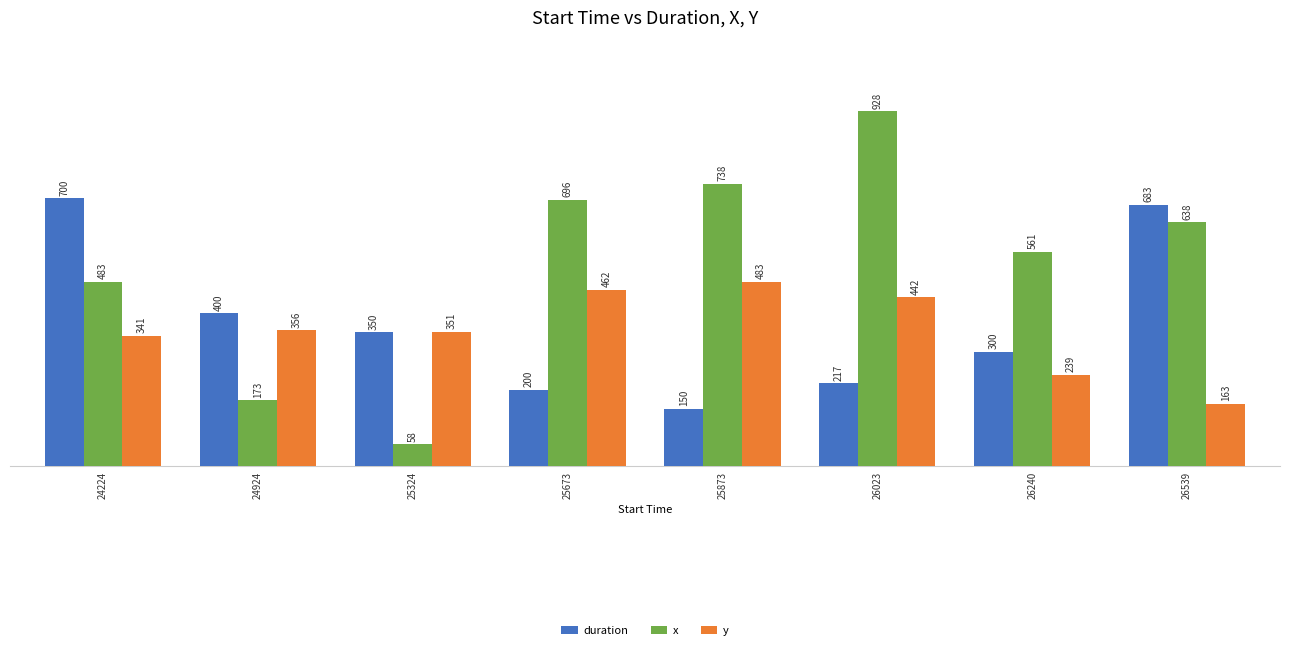

What is the sum of all x values?

4275